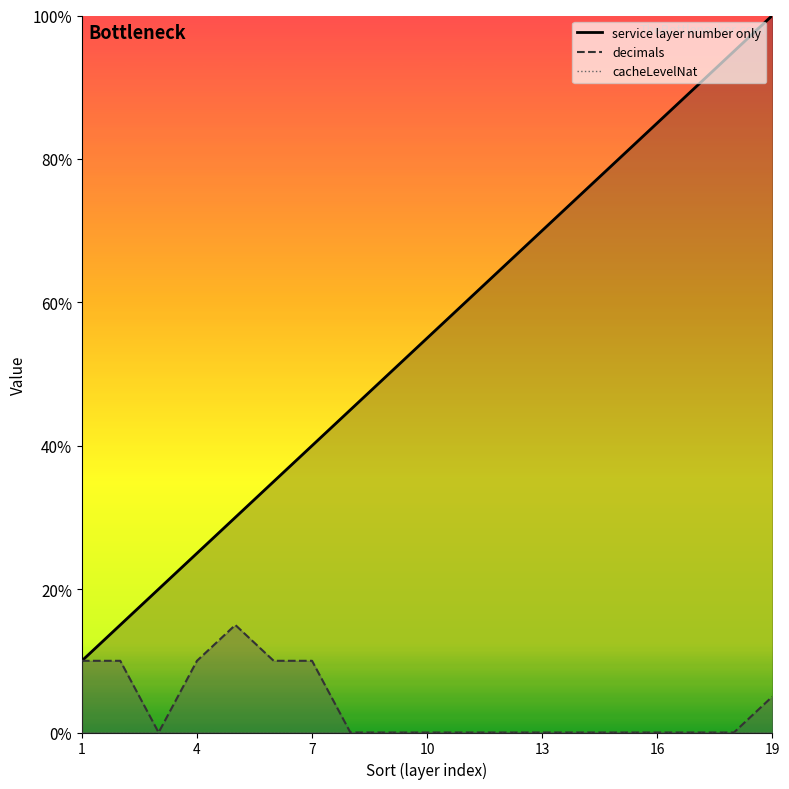

Does the chart display data point markers on the line(s)?

No